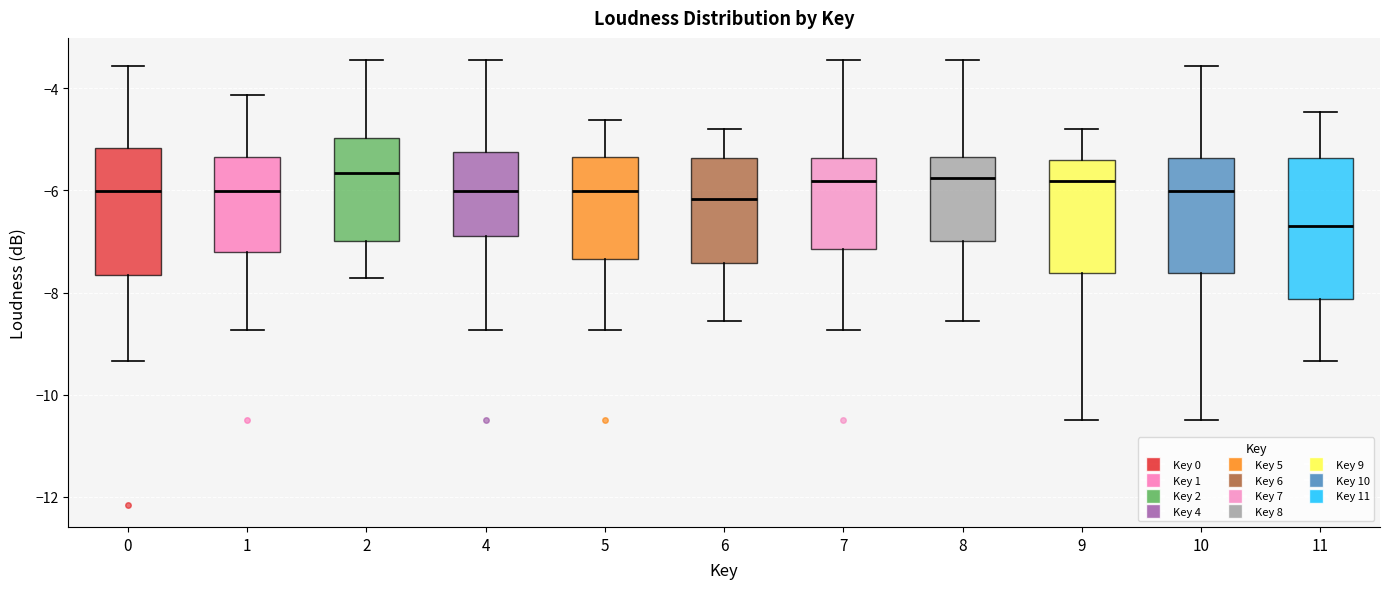

Comparing the boxes themselves (not the whiskers), which one is the tallest?

11